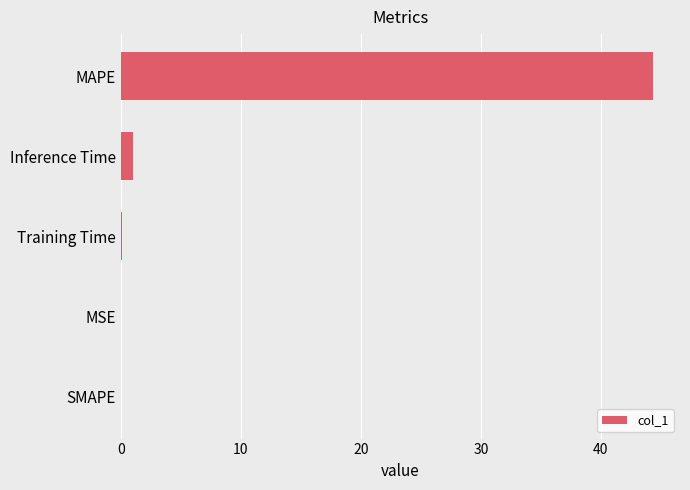

How many data points does each series have?

5